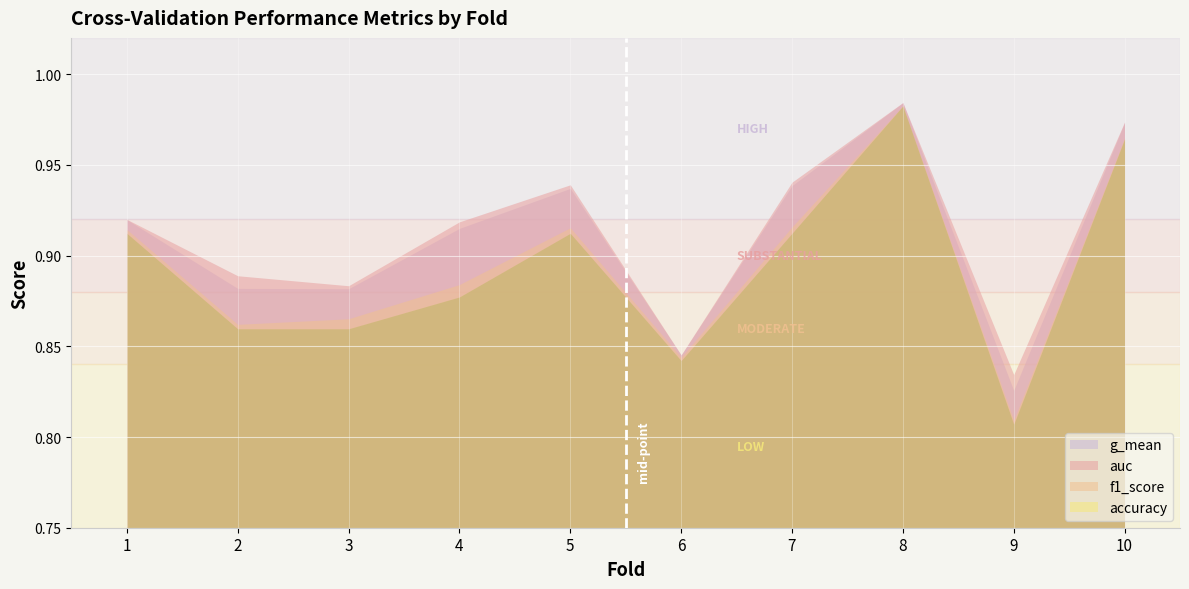

In g_mean, how many points are higher than both neighbors (excluding endpoints)?

2